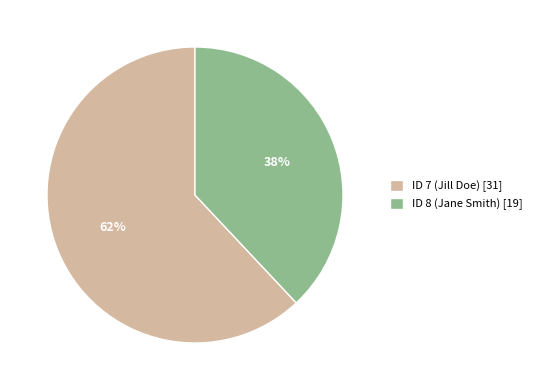

How many slices are in this pie chart?

2